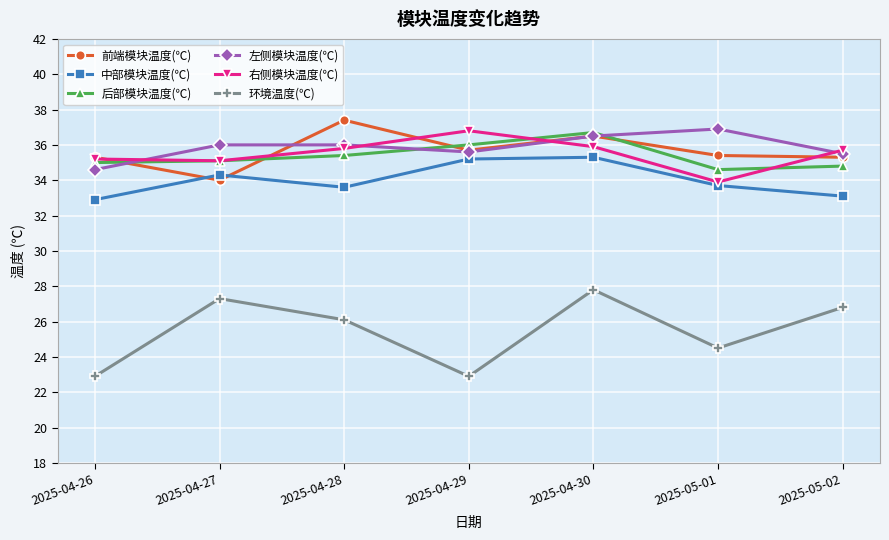

True or false: 环境温度(℃) and 后部模块温度(℃) cross at least once.

False